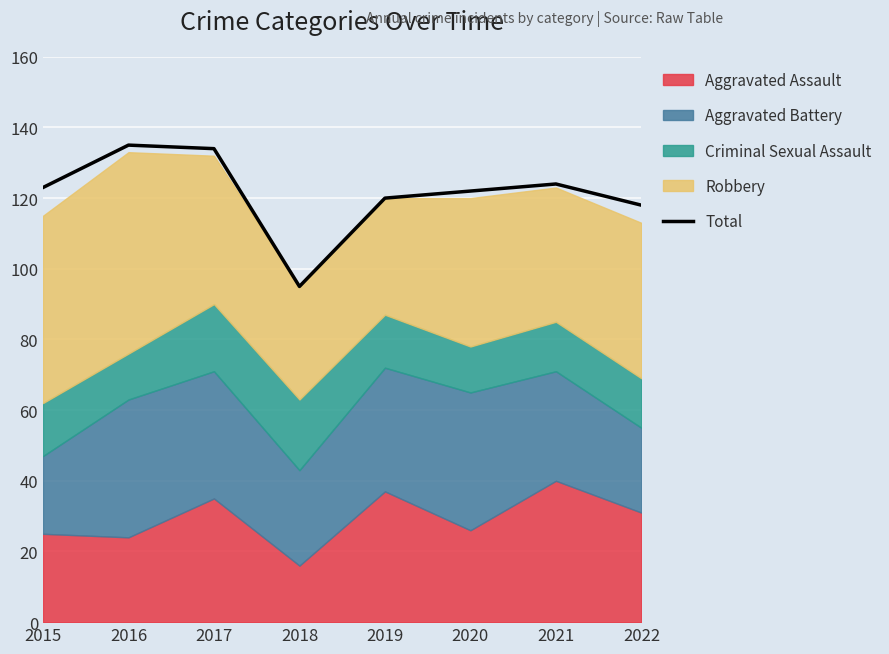

What is the difference between the maximum and minimum values?

40